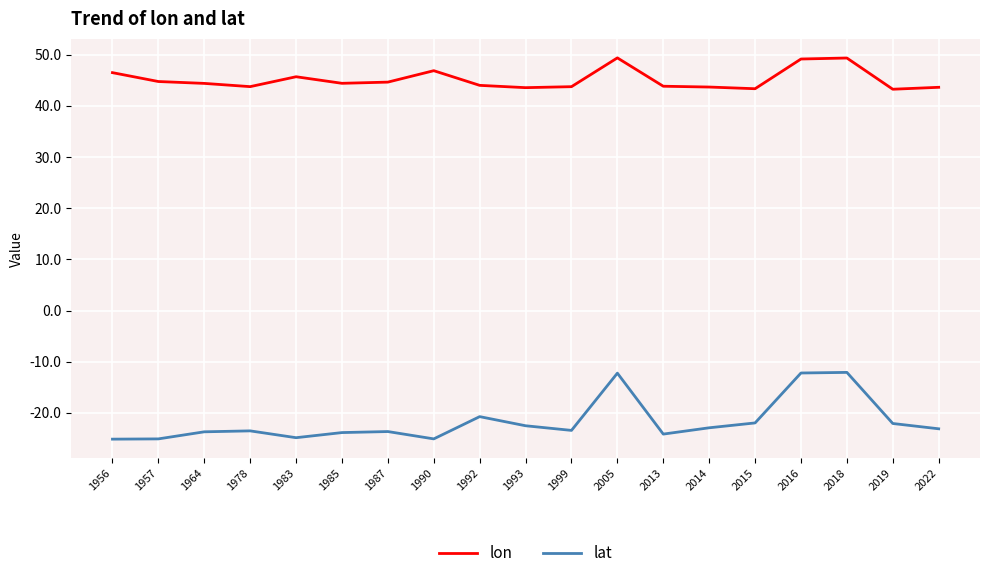

True or false: lat and lon intersect in this chart.

False